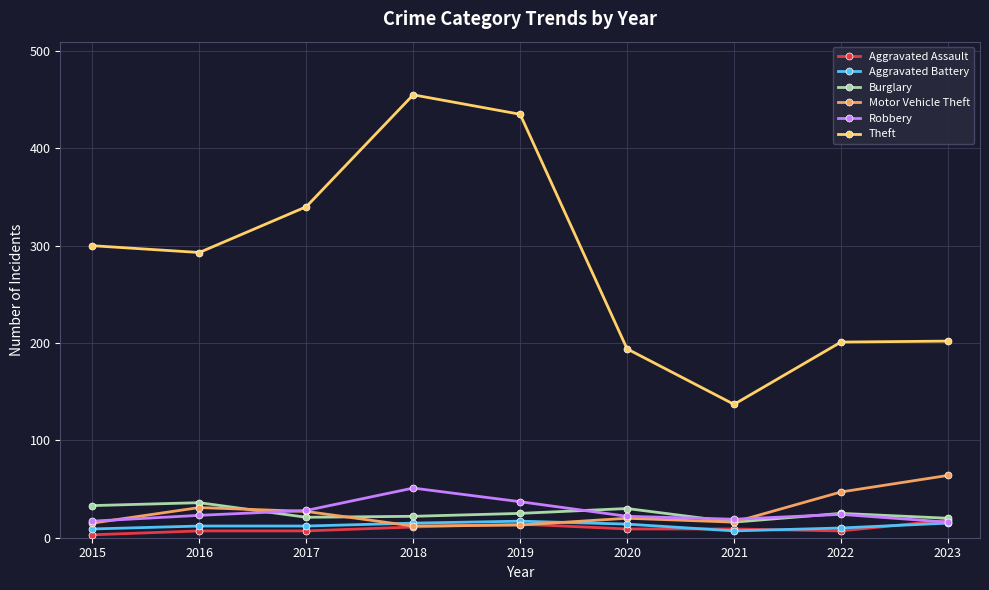

What is the maximum value for Aggravated Battery?

17